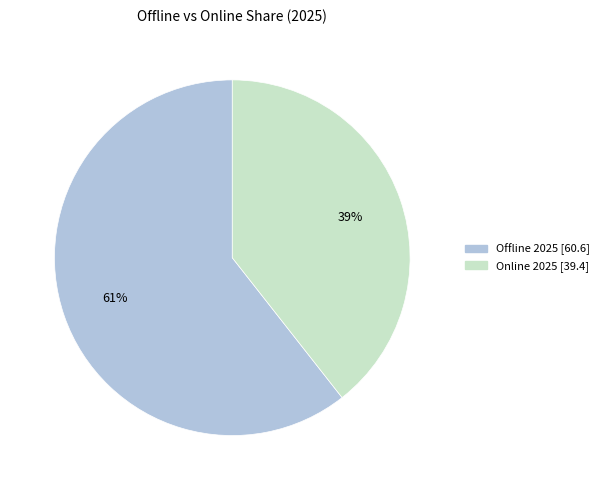

Does any single category account for the majority?

Yes